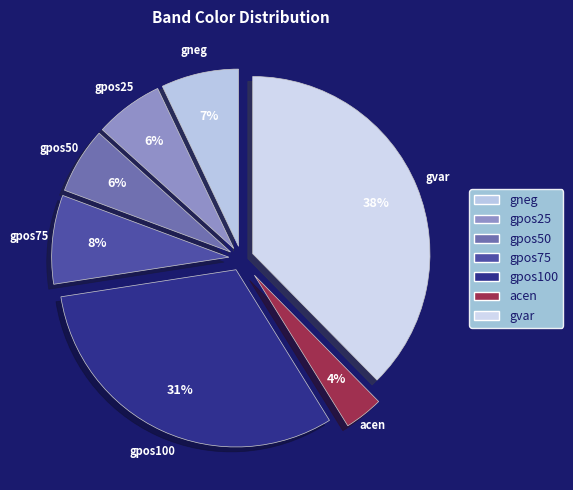

Does acen represent more than half of the total?

No